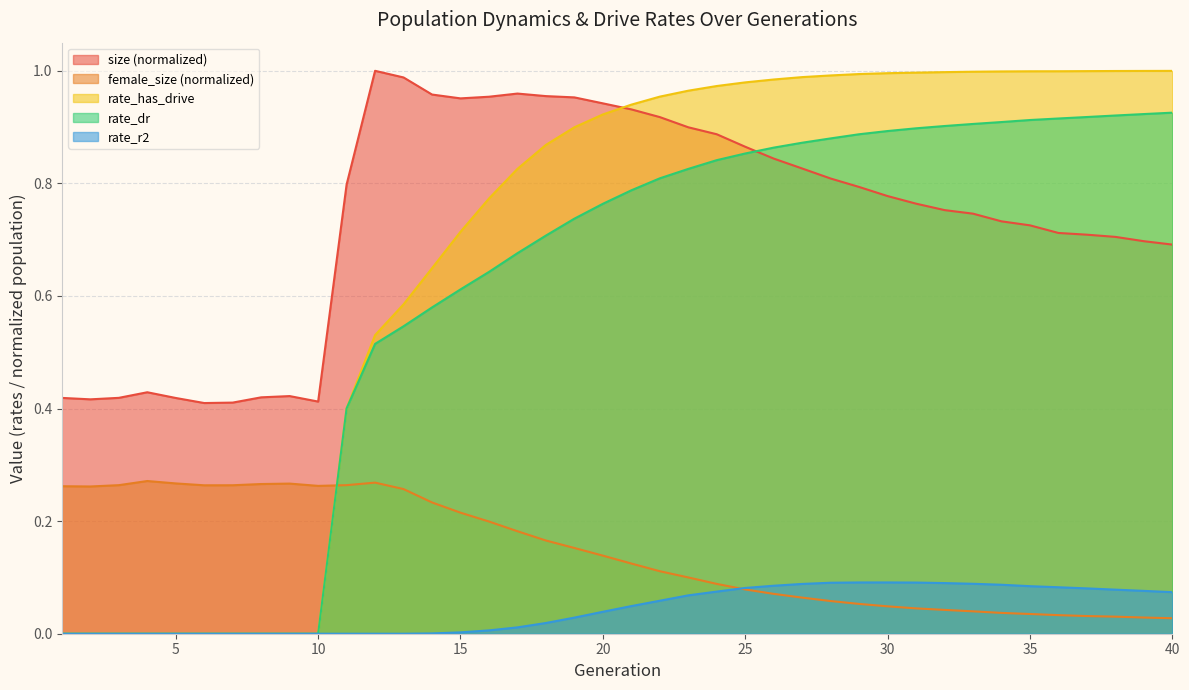

What is the value of the rate_has_drive point at the 24th from the left?

1.0